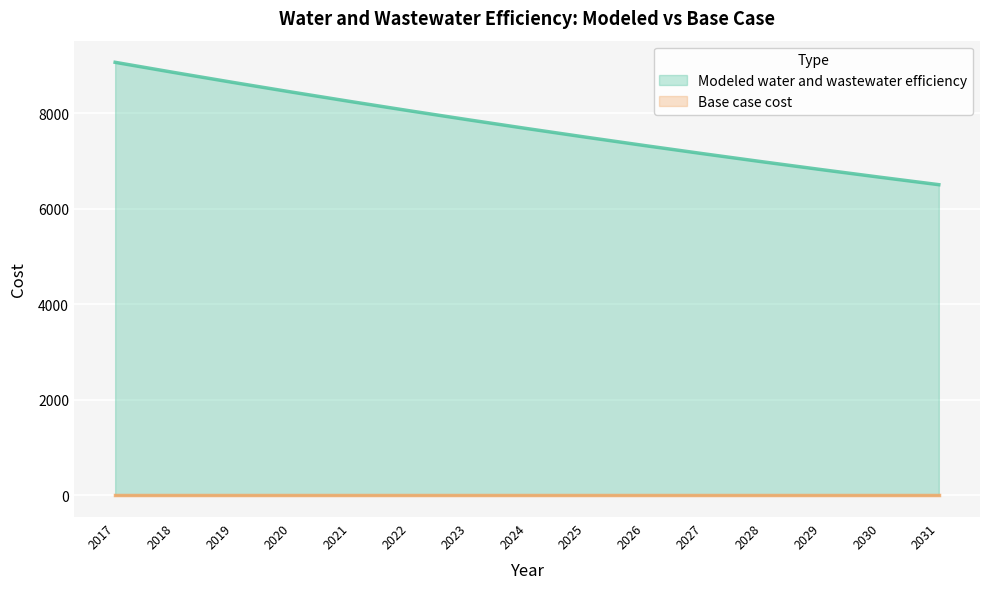

What is the sum of all values?

115830.0